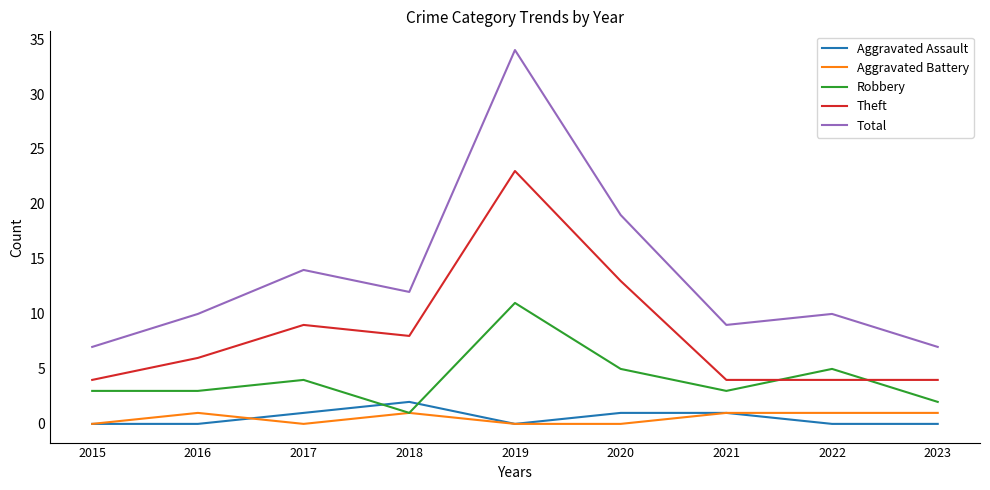

Does the chart display data point markers on the line(s)?

No